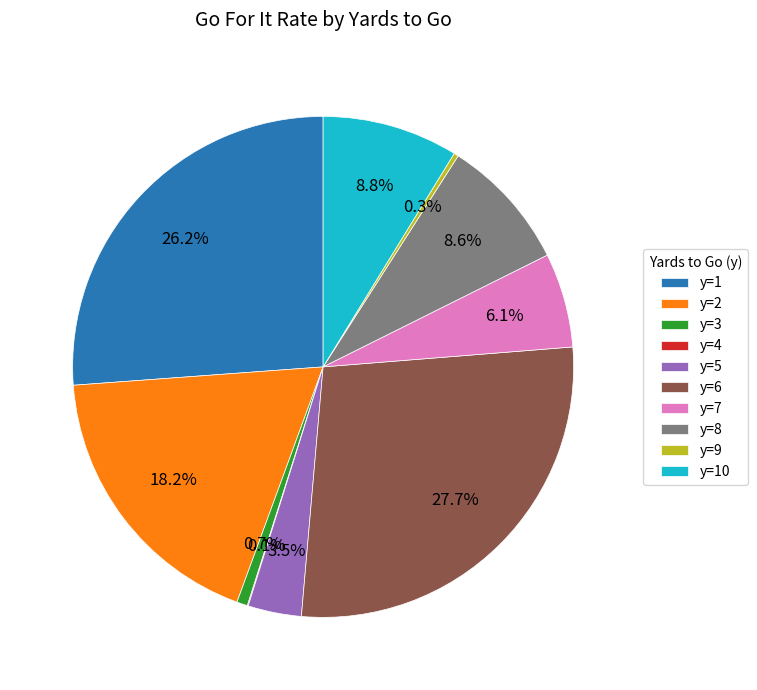

Do y=2 and y=5 together represent more than half of the pie?

No